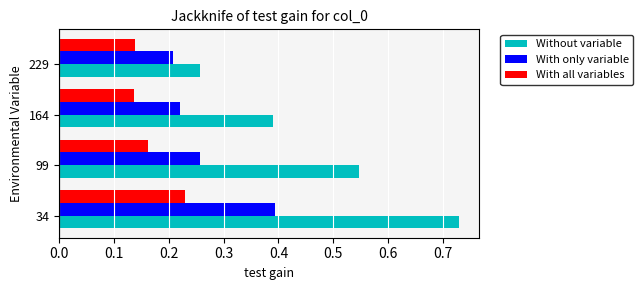

How many series are shown in this chart?

3